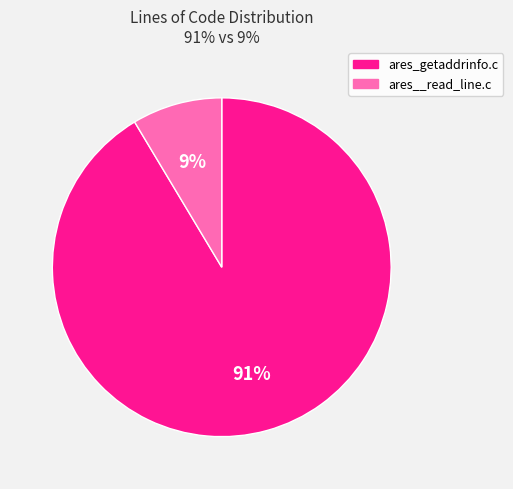

How many segments does this pie chart have?

2